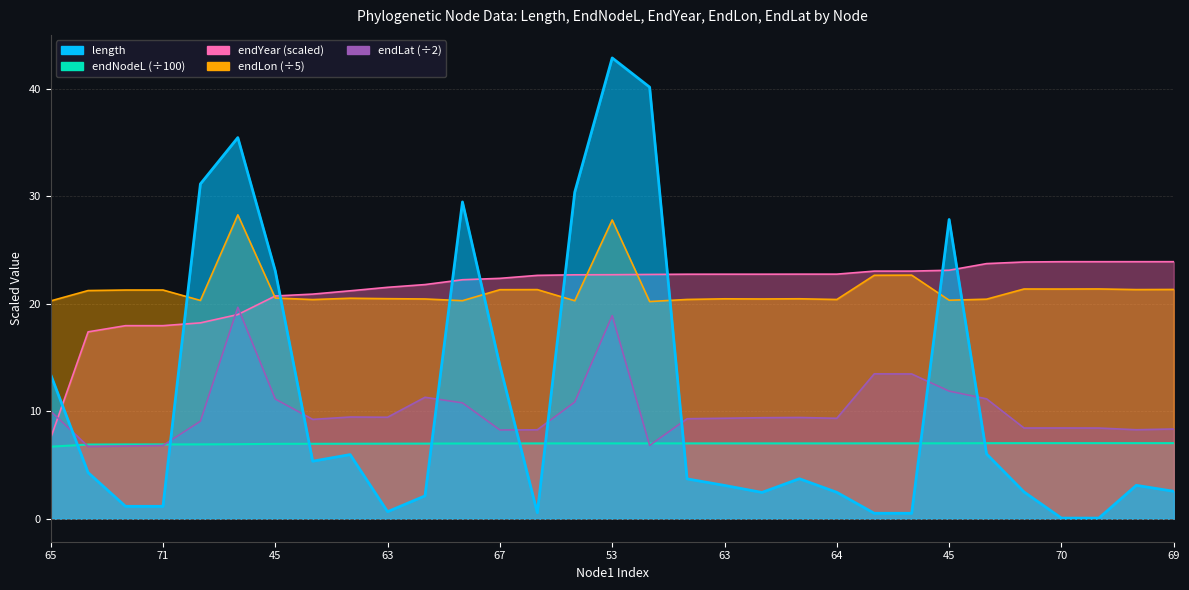

True or false: endLon and endNodeL intersect in this chart.

False